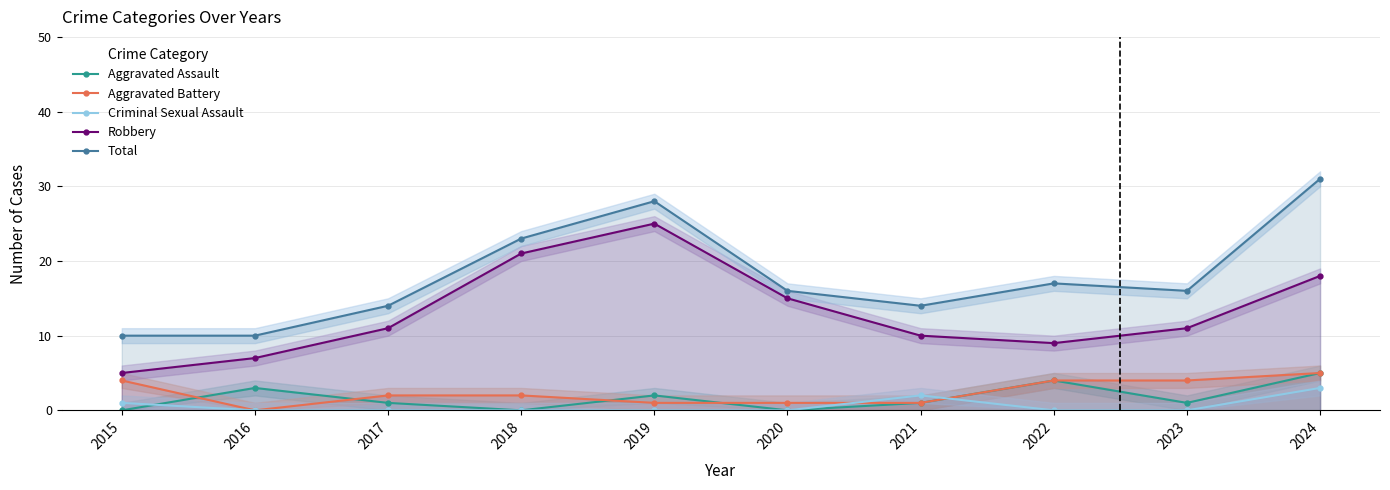

What are all the series names shown in the legend?

Aggravated Assault, Aggravated Battery, Criminal Sexual Assault, Robbery, Total